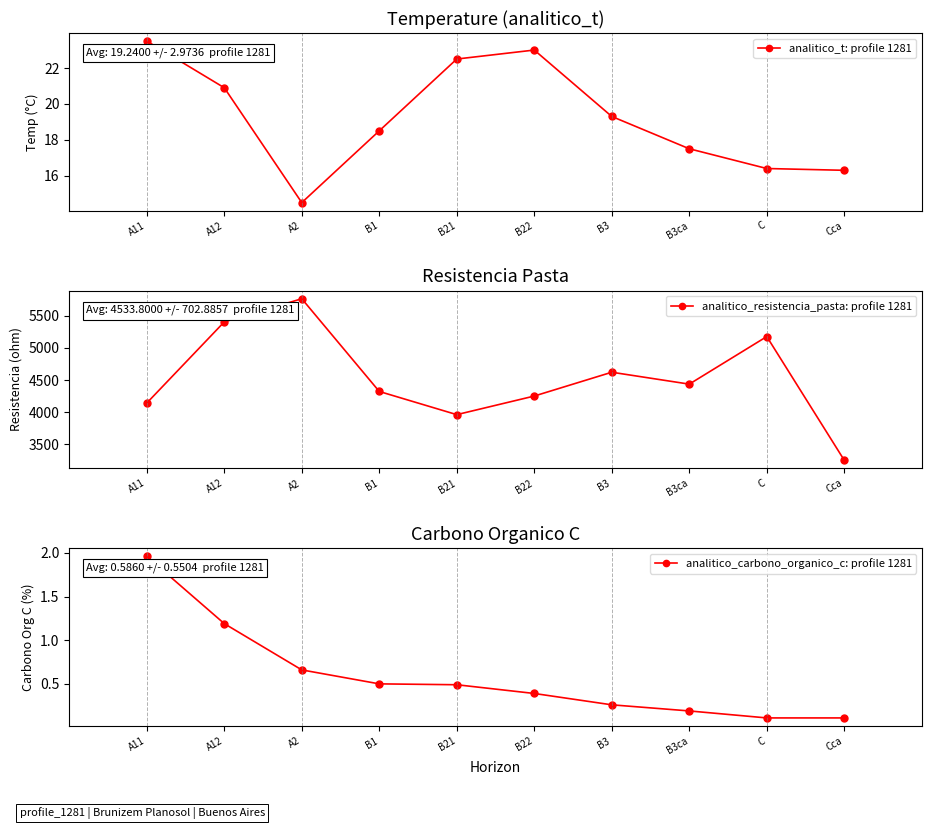

What is the label of the 3rd point from the right?

B3ca